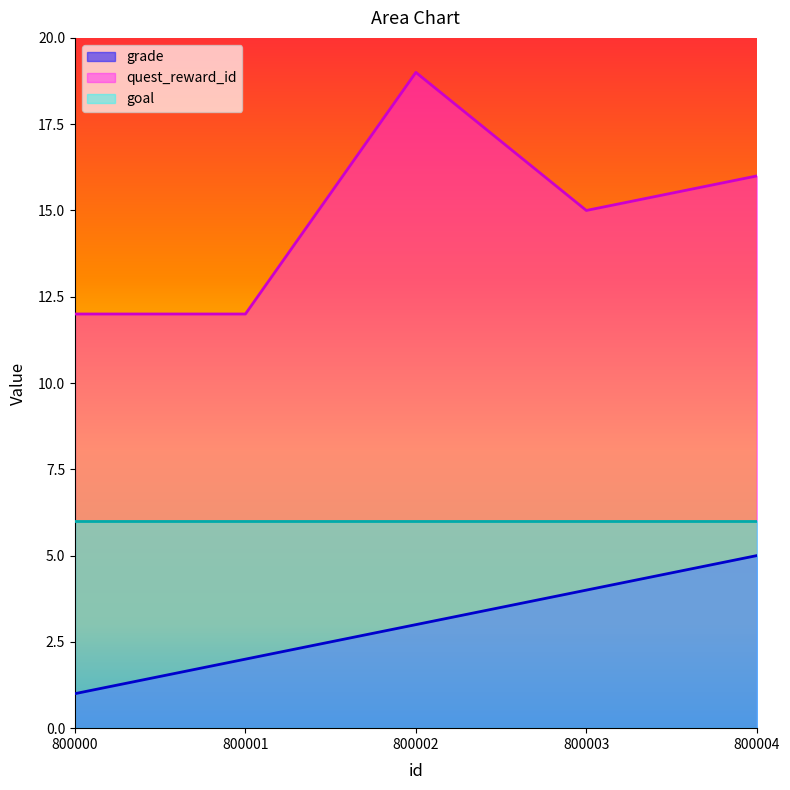

Does the chart have visible grid lines?

No